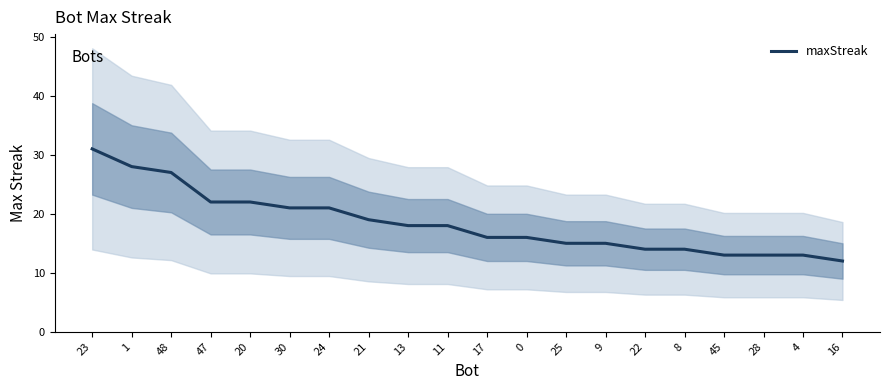

What position from the left is 30?

6